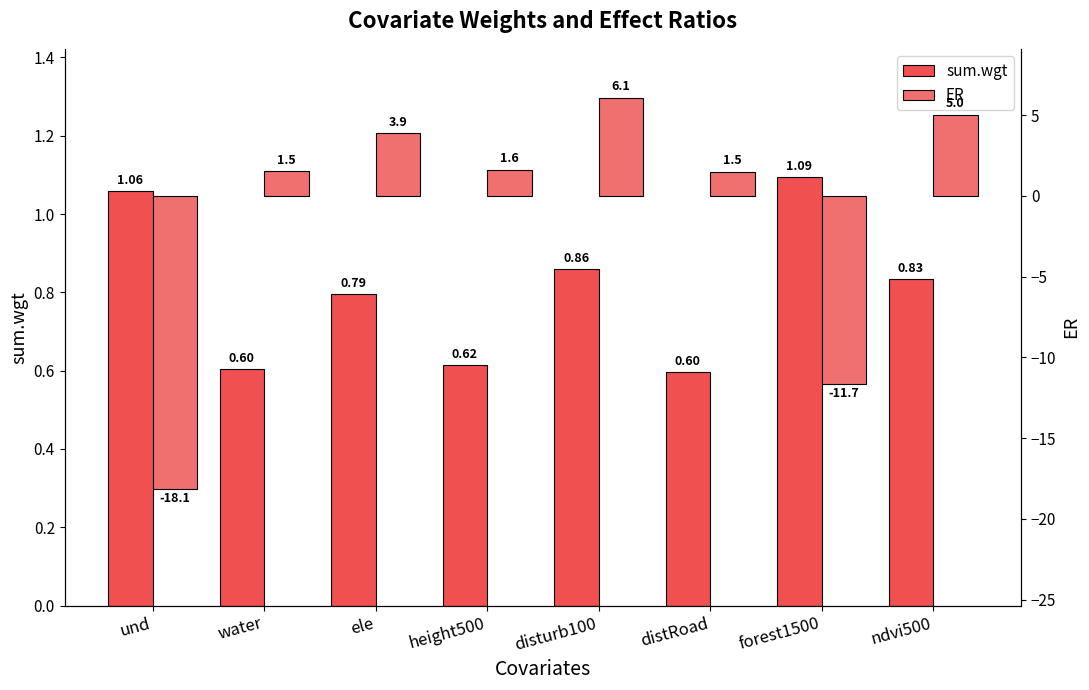

What are all the series names shown in the legend?

sum.wgt, ER